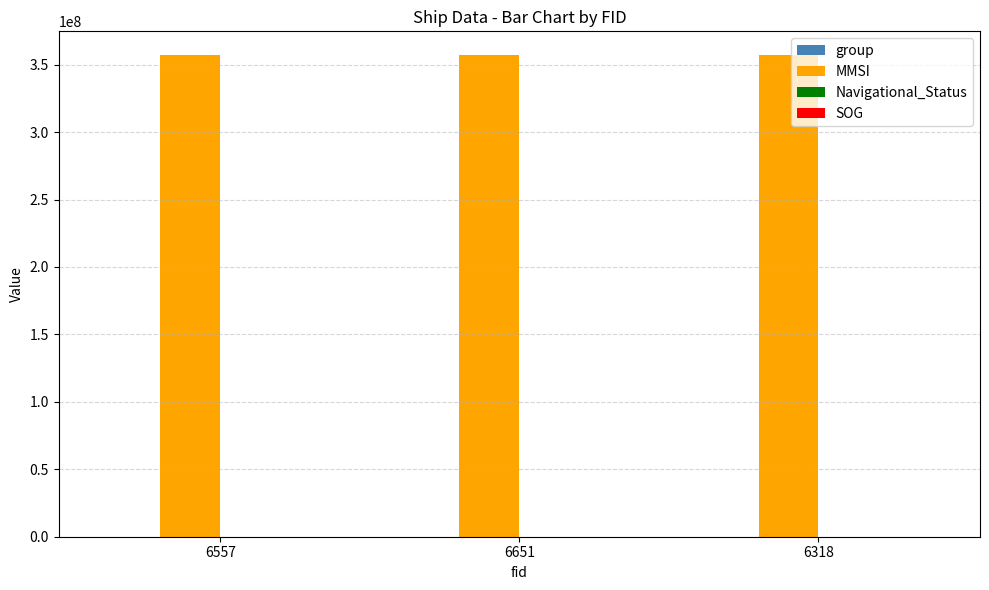

Which series has the largest total across all categories?

MMSI